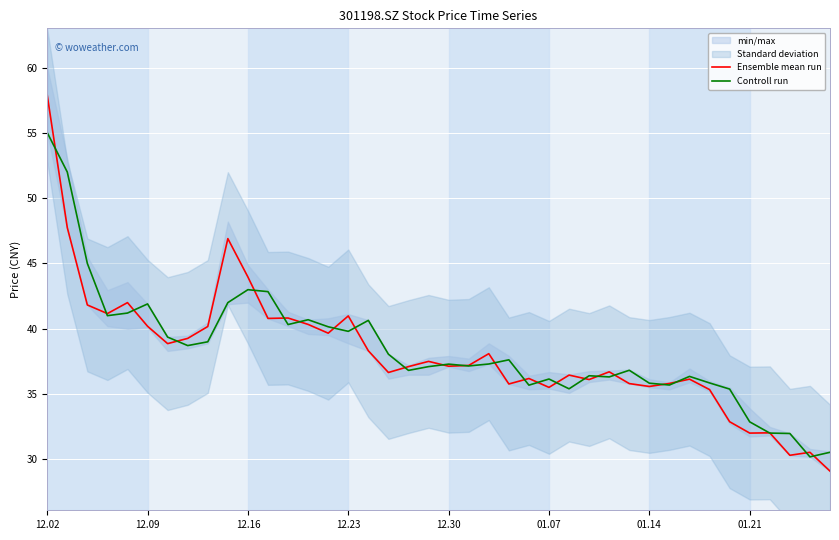

What is the maximum value for Ensemble mean run?

57.9